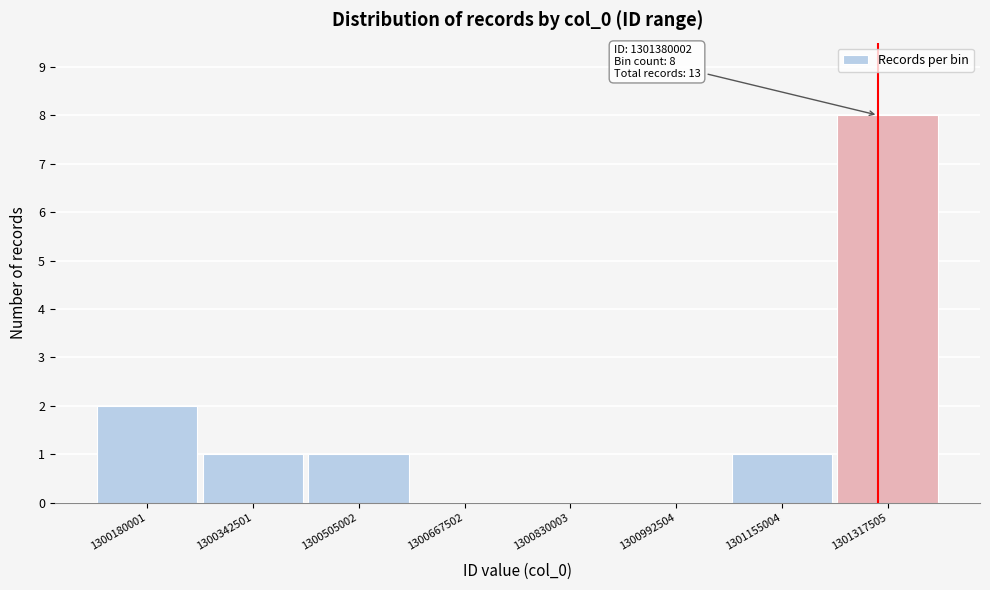

Reading left to right, list all the values displayed in this chart.

1300180001=2	1300342501=1	1300505002=1	1300667502=0	1300830003=0	1300992504=0	1301155004=1	1301317505=8